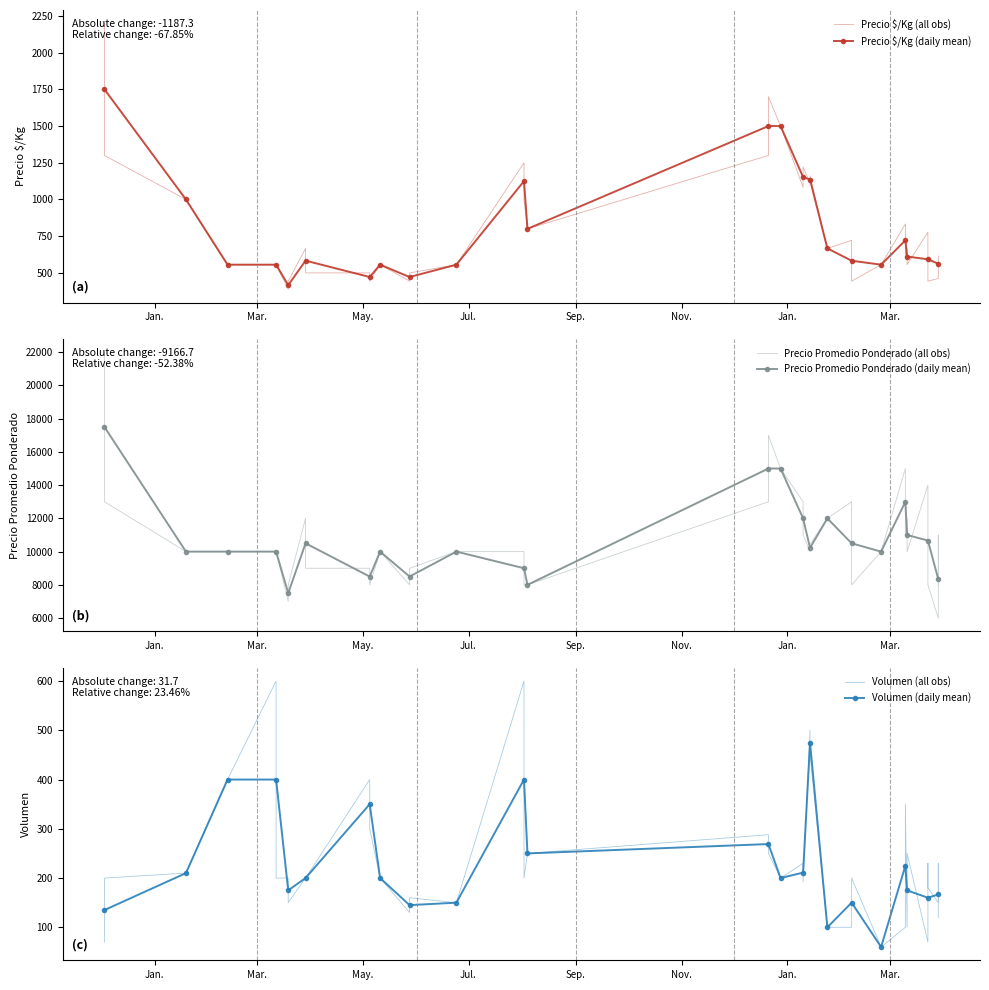

Where is the first local maximum for Volumen?

2021-05-05